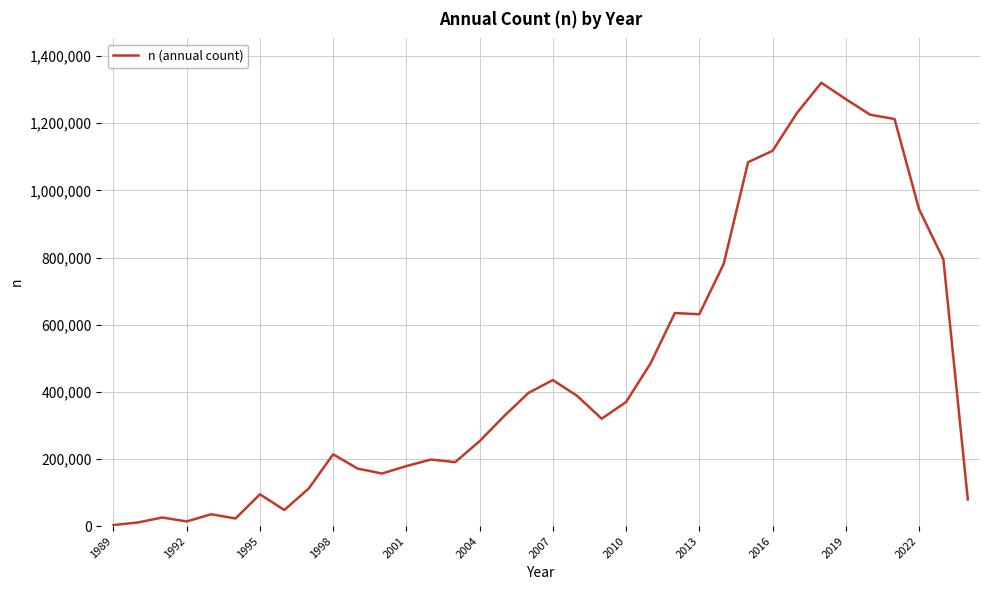

What is the maximum value shown in the chart?

1320739